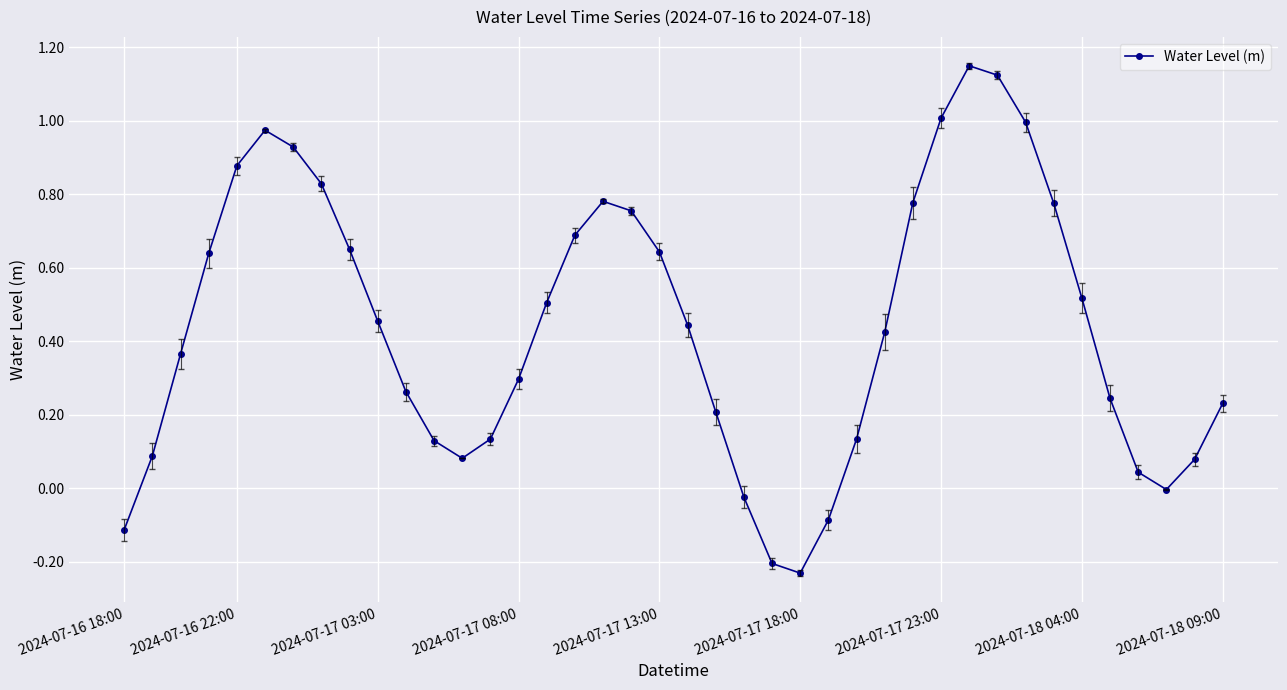

How many points are lower than both their immediate neighbors (excluding endpoints)?

3